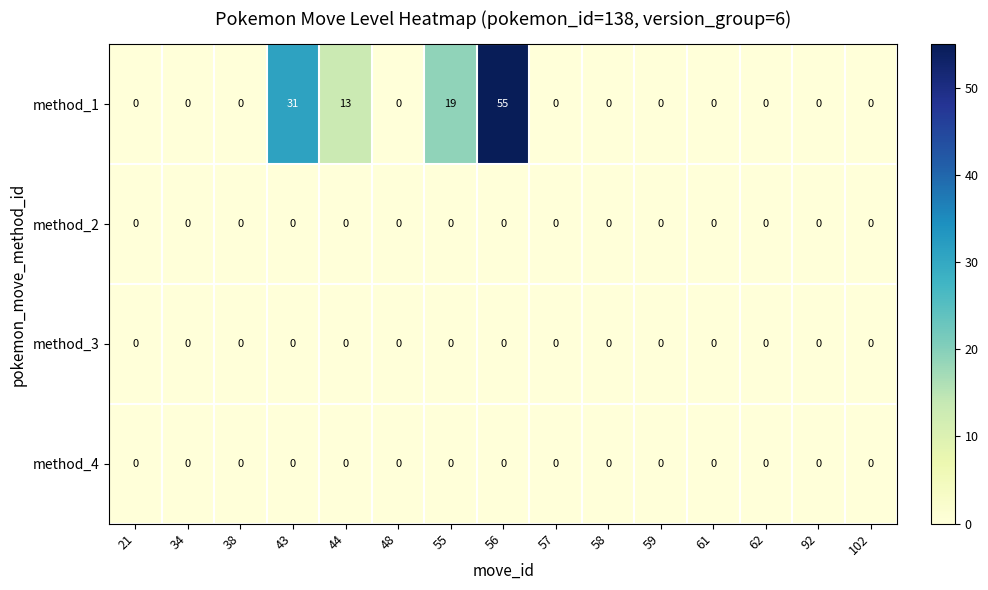

What is the maximum value shown in the chart?

55